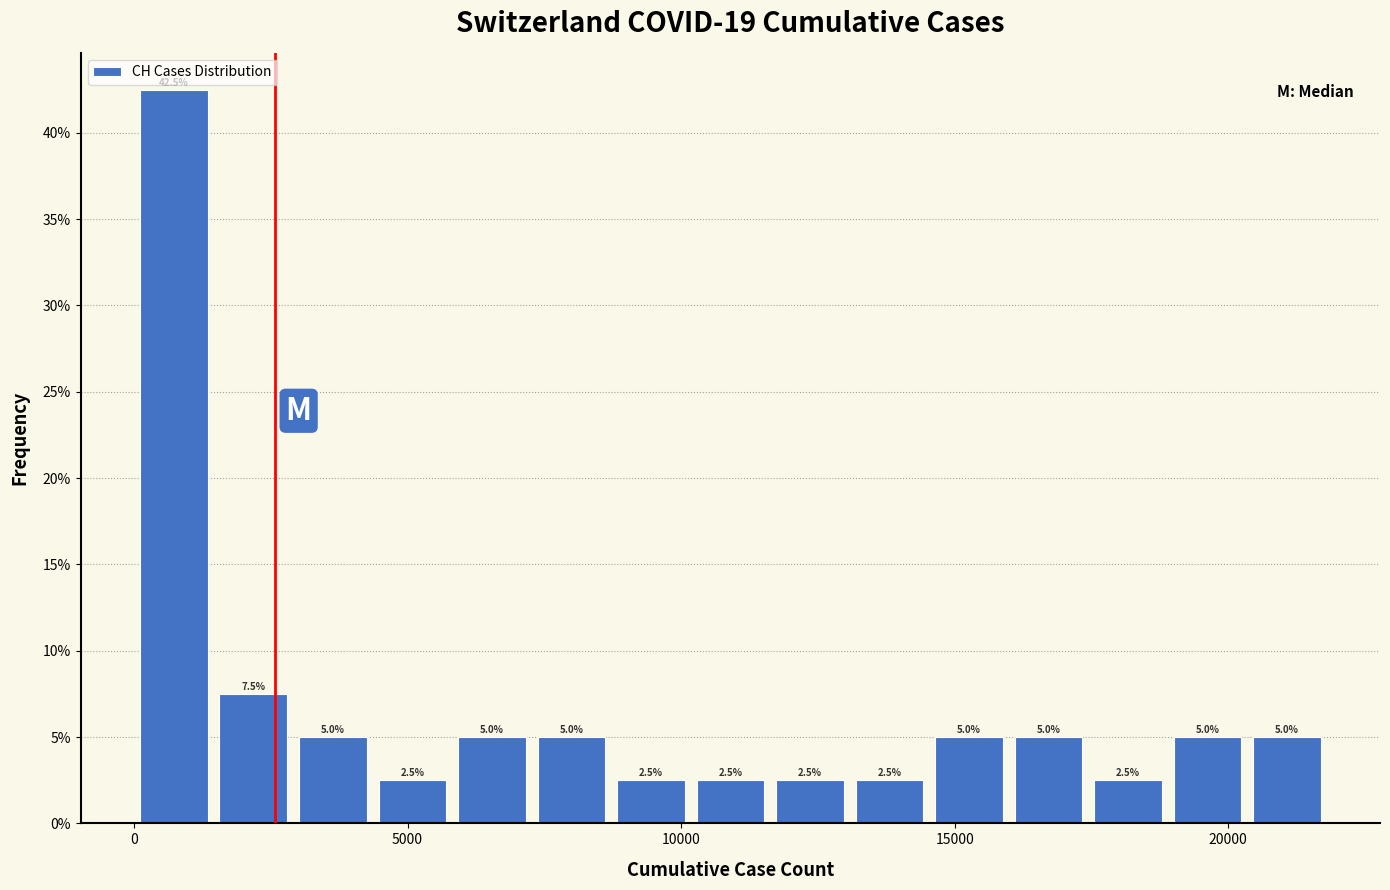

Read against the x-axis, roughly where is the centre of the tallest bar?

500